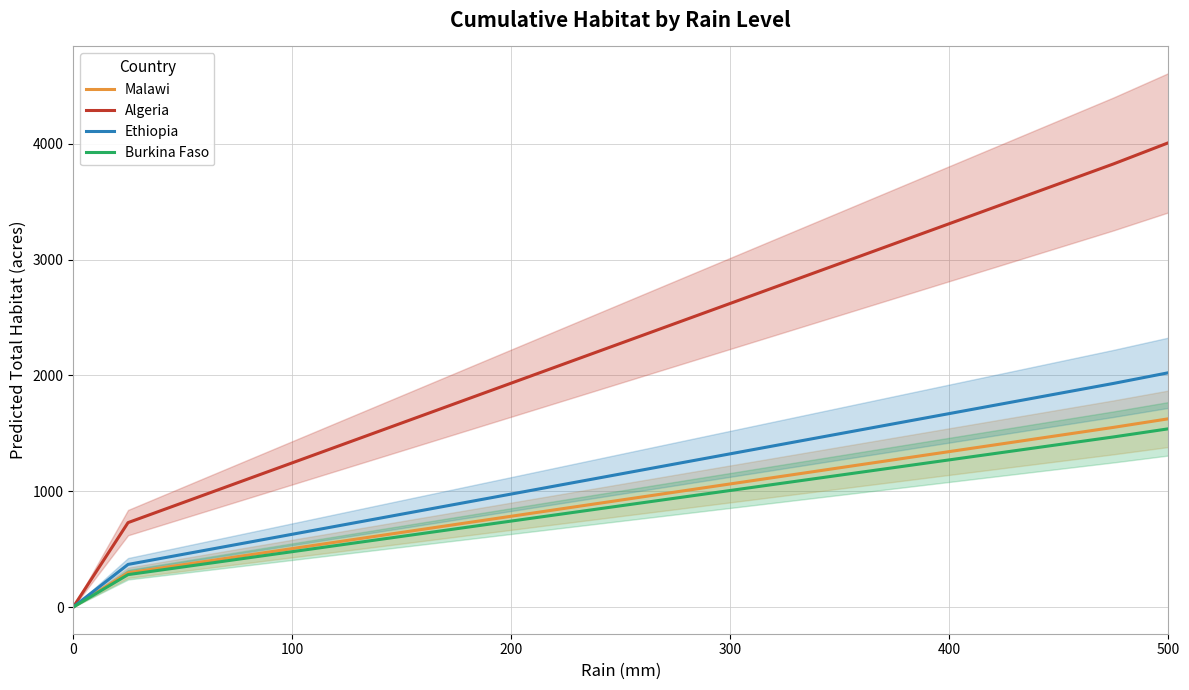

The Burkina Faso series shows 751.7 at 500. True or false?

False